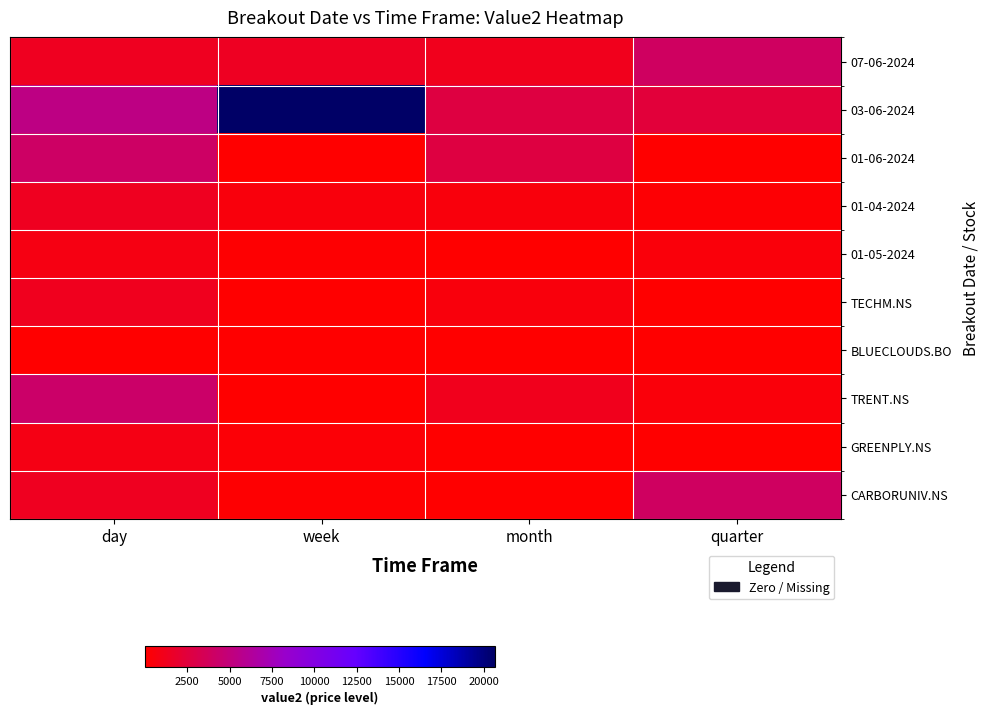

Which series has the largest total across all categories?

03-06-2024